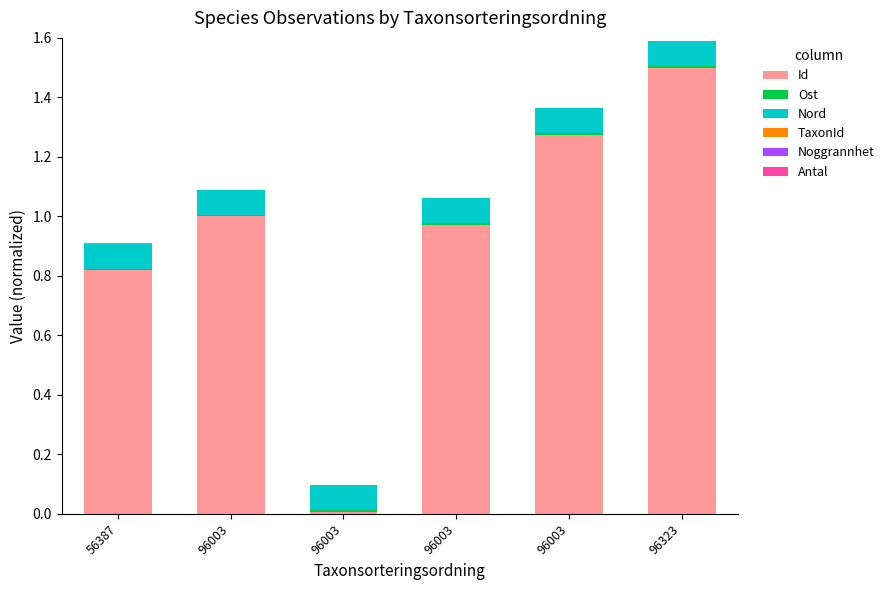

List the series in order of their peak value, lowest first.

Noggrannhet, Antal, TaxonId, Ost, Nord, Id